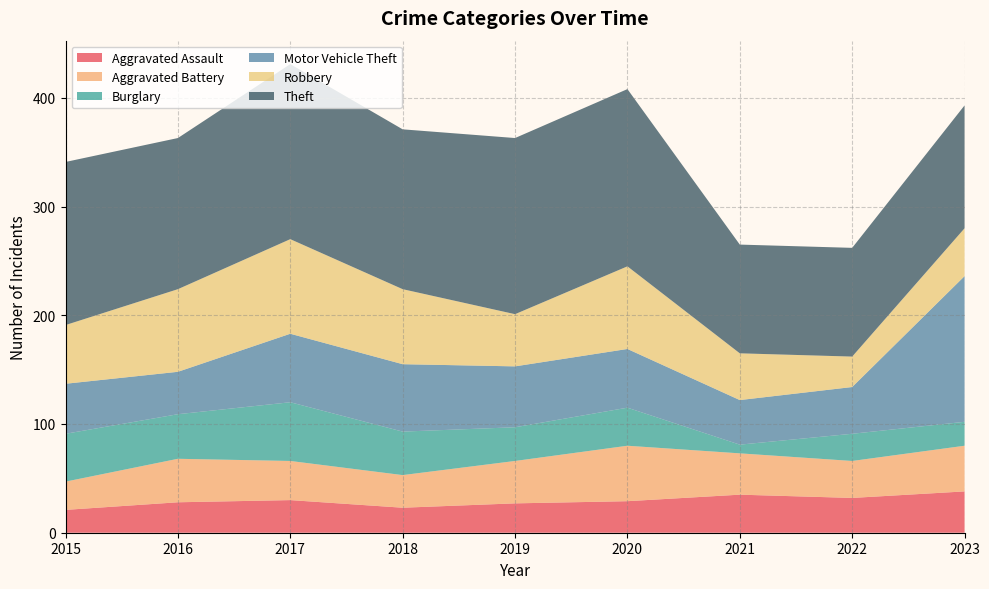

Reading left to right, what are all the values shown in this chart?

Aggravated Assault: 21	28	30	23	27	29	35	32	38
Aggravated Battery: 26	40	36	30	39	51	38	34	42
Burglary: 44	41	54	40	31	35	8	25	22
Motor Vehicle Theft: 46	39	63	62	56	54	41	43	134
Robbery: 54	76	87	69	48	76	43	28	44
Theft: 150	139	161	147	162	163	100	100	113